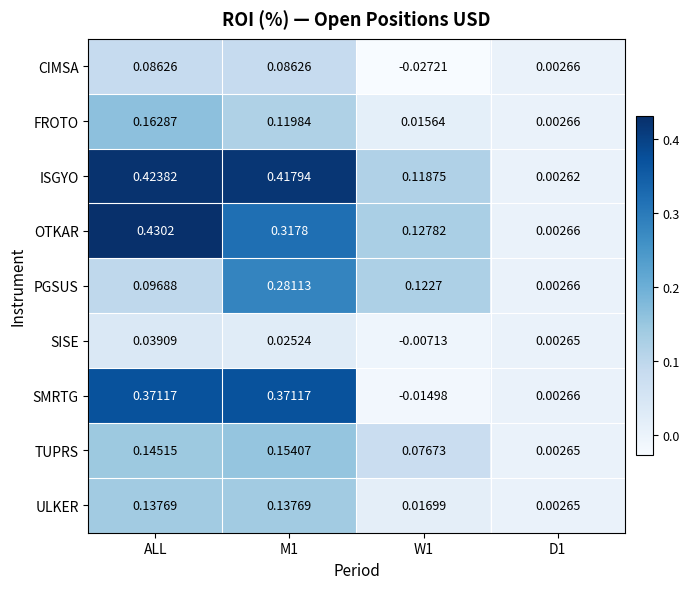

Rank the series by their maximum value, from lowest to highest.

SISE, CIMSA, ULKER, TUPRS, FROTO, PGSUS, SMRTG, ISGYO, OTKAR